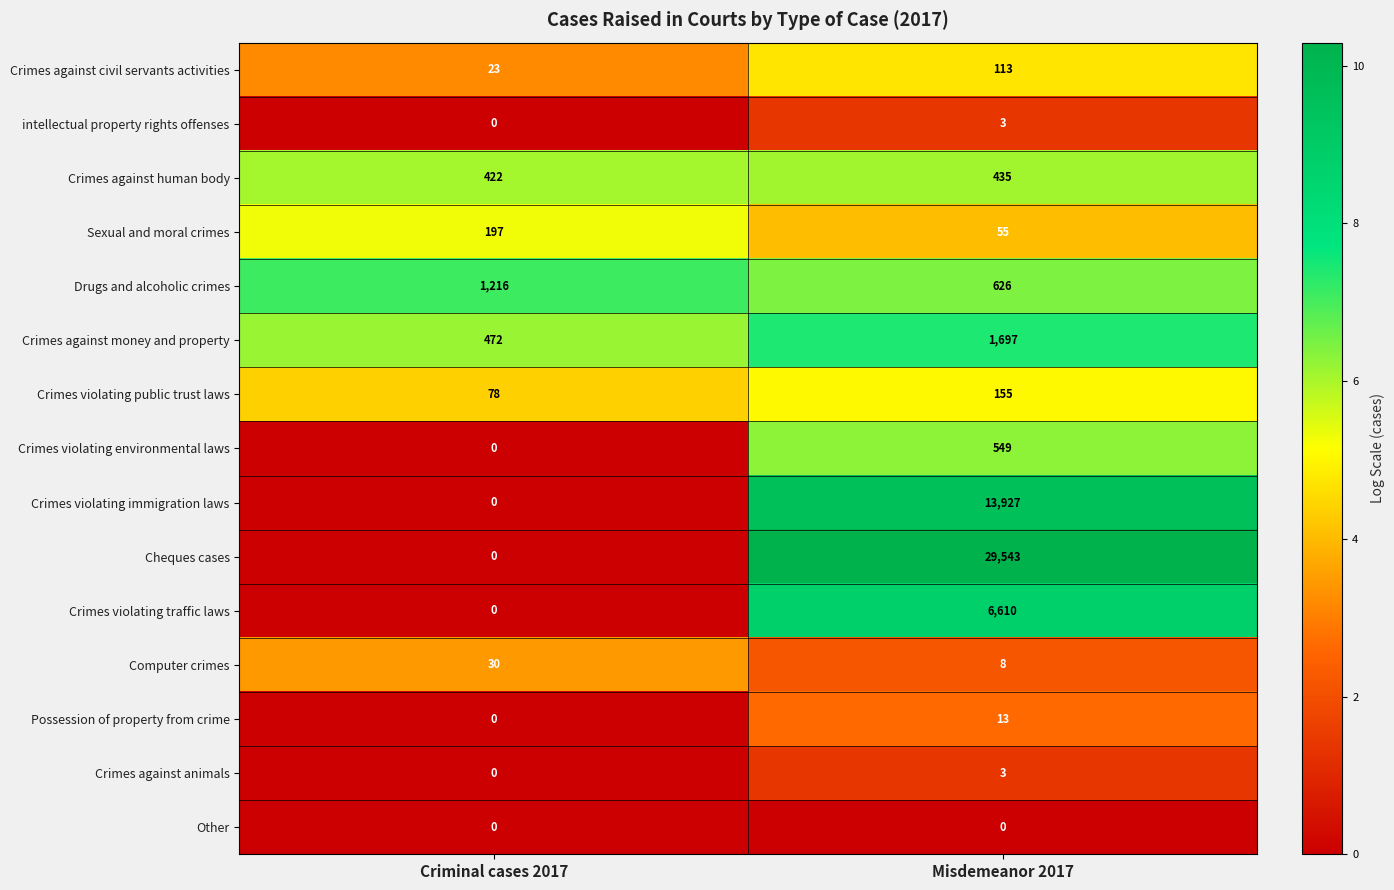

What is the difference between the maximum and minimum values in the Crimes against civil servants activities series?

90